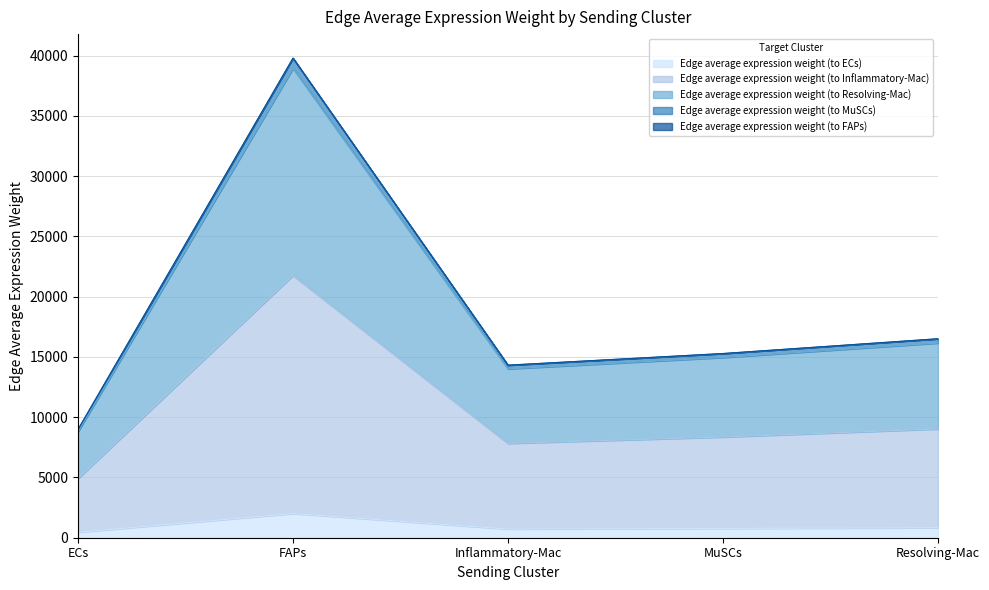

What position from the right is Resolving-Mac?

1